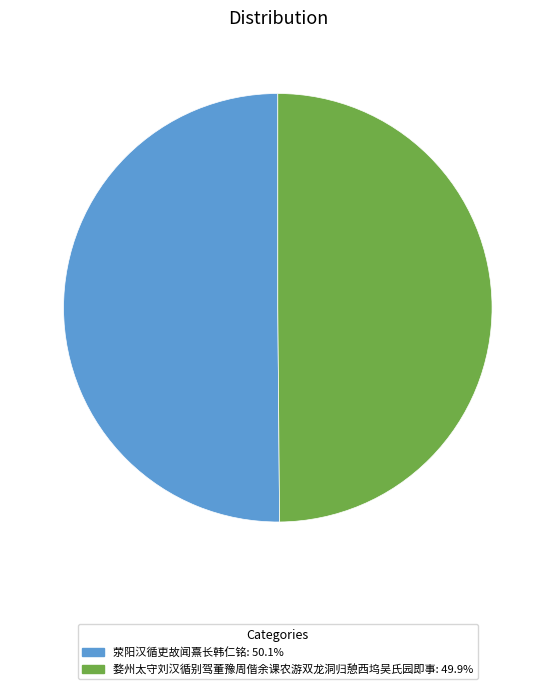

Is the sum of 荥阳汉循吏故闻熹长韩仁铭 and 婺州太守刘汉循别驾董豫周偕余课农游双龙洞归憩西坞吴氏园即事 greater than half?

Yes